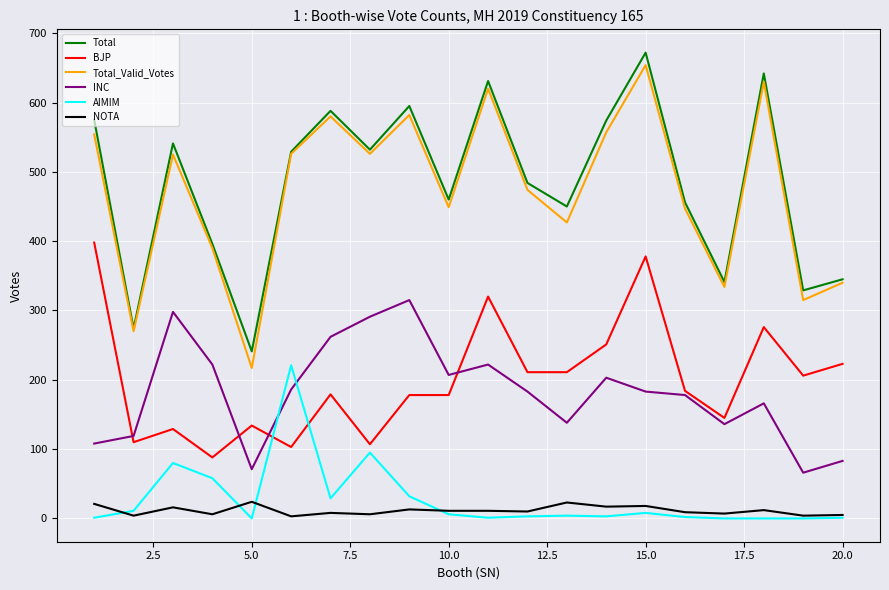

What is the minimum value for INC?

66